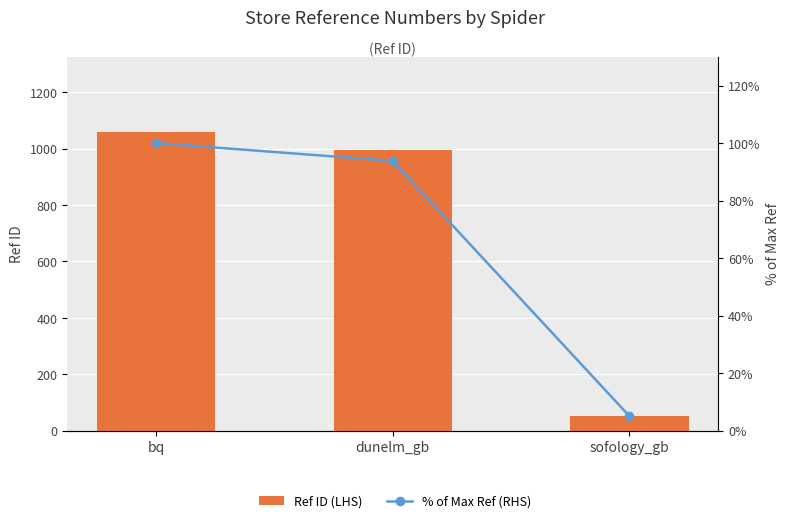

How many data points in % of Max Ref (RHS) are above 93?

2